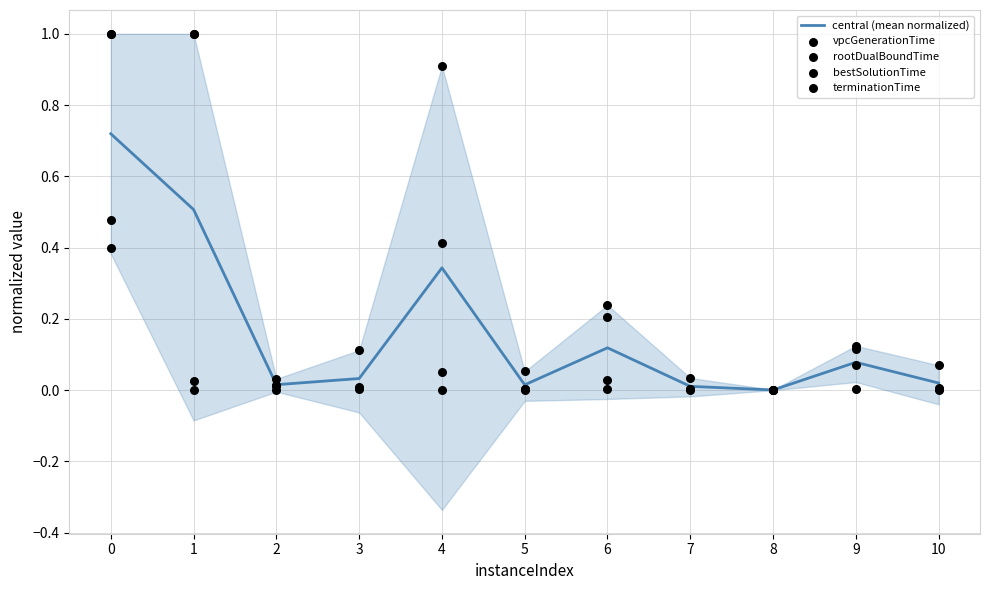

Which series contains the lowest Y value?

vpcGenerationTime